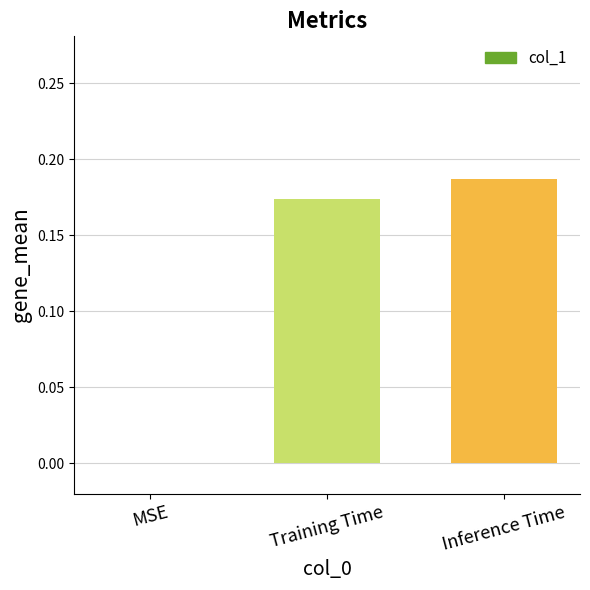

How many values are above zero?

2